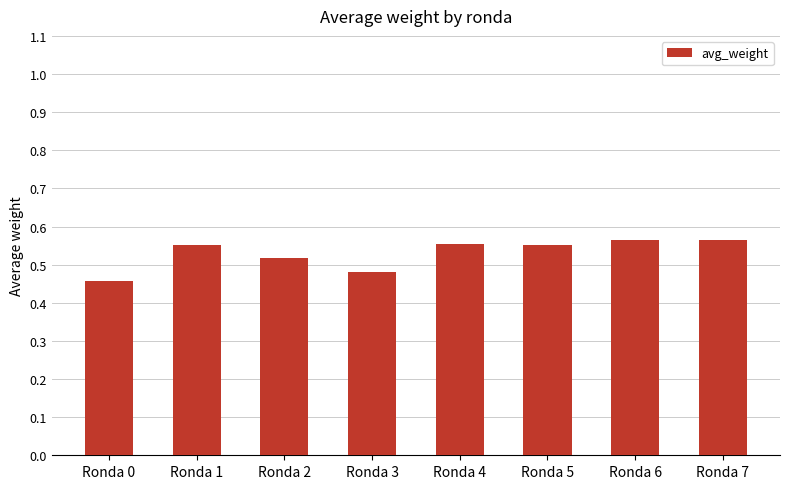

What is the sum of all values?

4.2